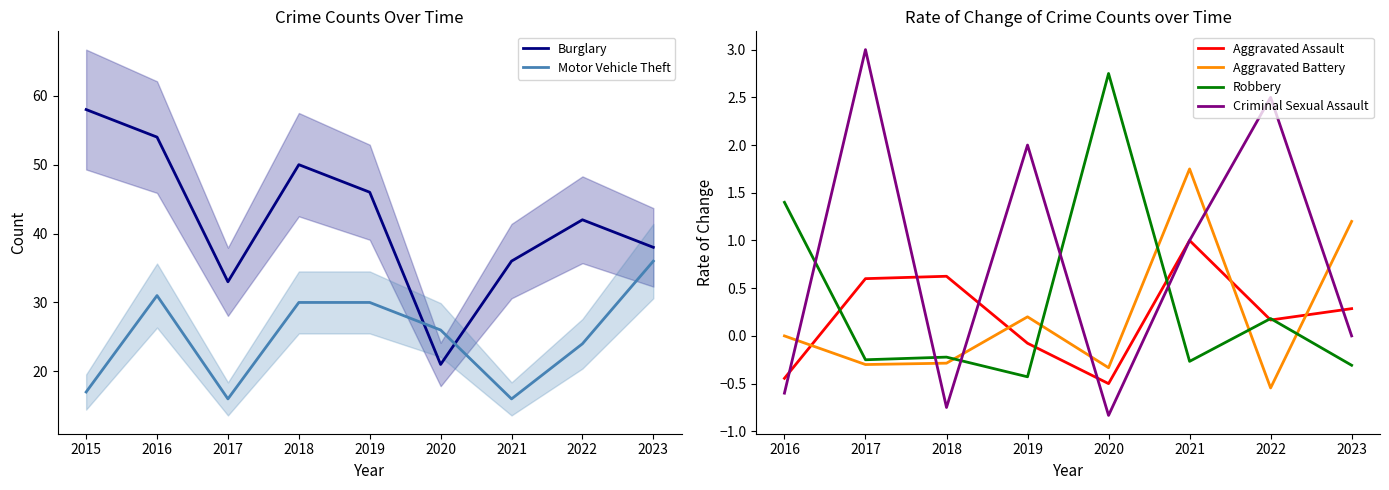

True or false: Robbery and Burglary cross at least once.

False